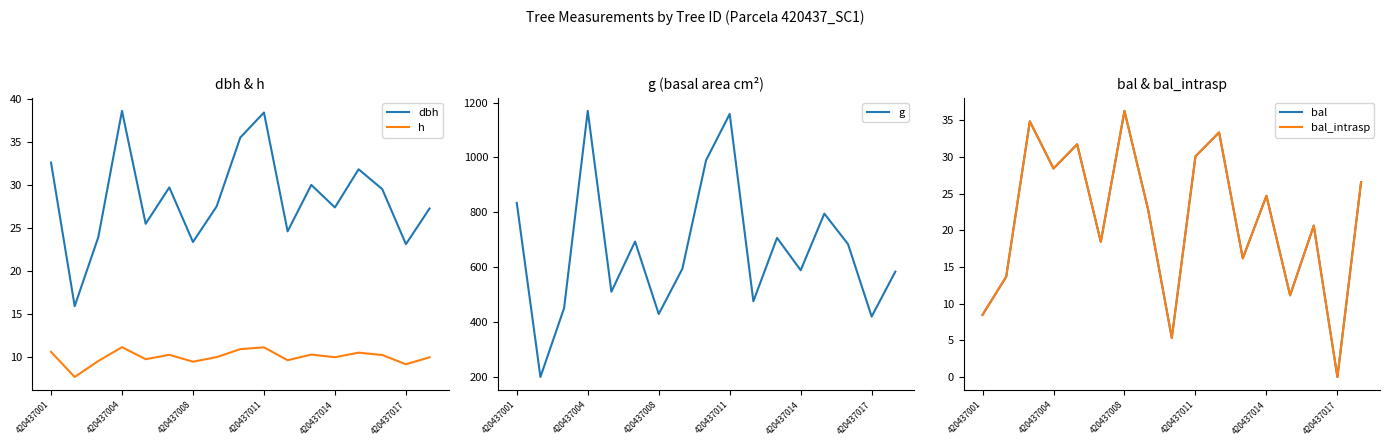

The dbh series shows 45.9 at 420437014. True or false?

False